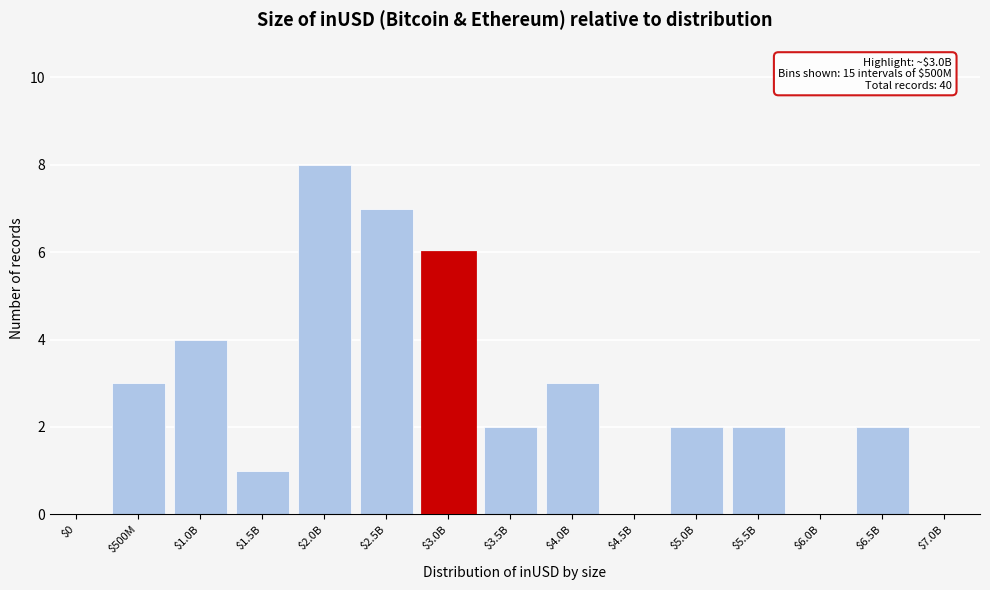

The chart shows a value of -6 at $6.0B. True or false?

False